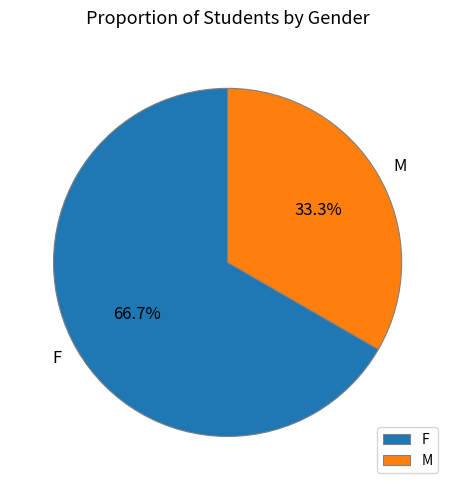

To the nearest percent, what is the difference between the largest and smallest slice percentages?

33%